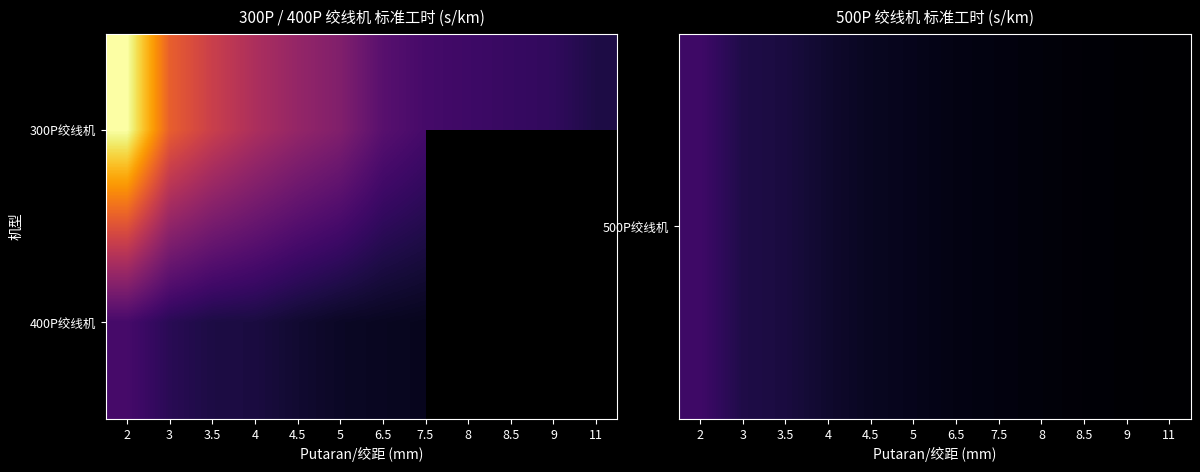

How many values in the 400P绞线机 series are below 943?

2